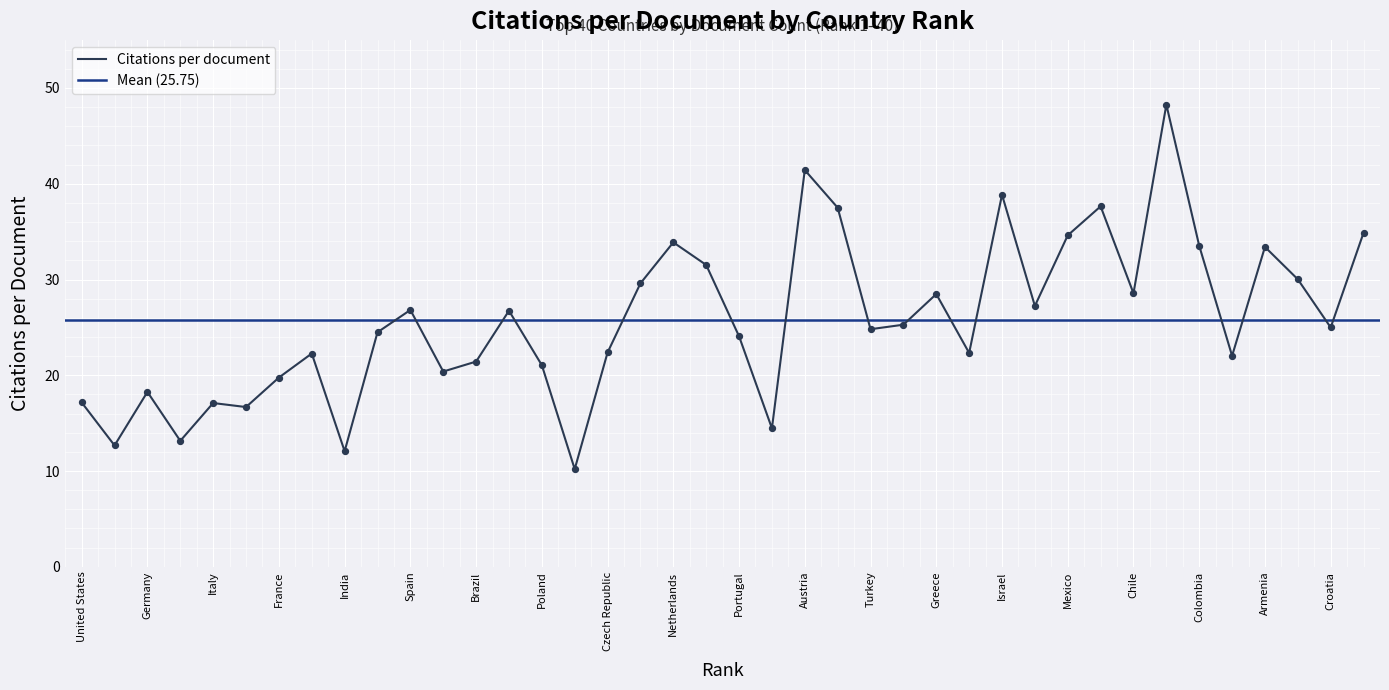

Which has a higher value, 14 or 2?

14